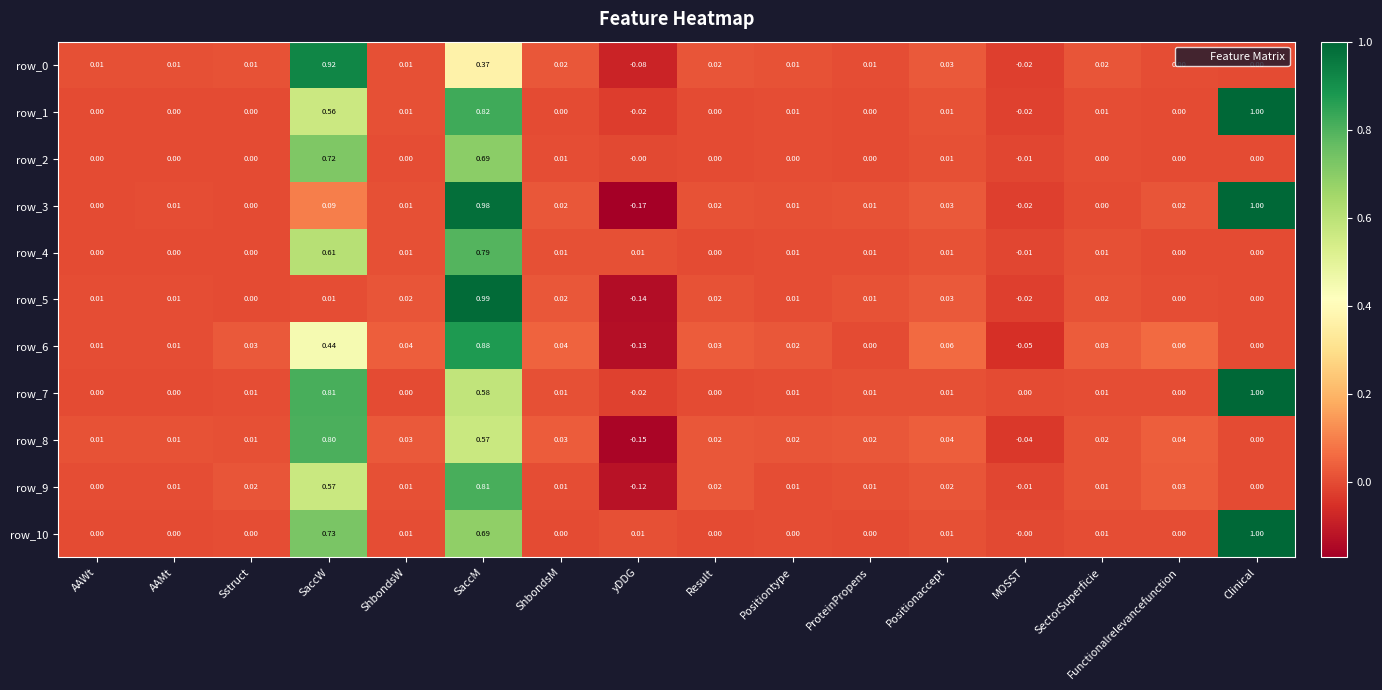

Is the value of row_1 at Positiontype greater than the value of row_7 at Functionalrelevancefunction?

Yes